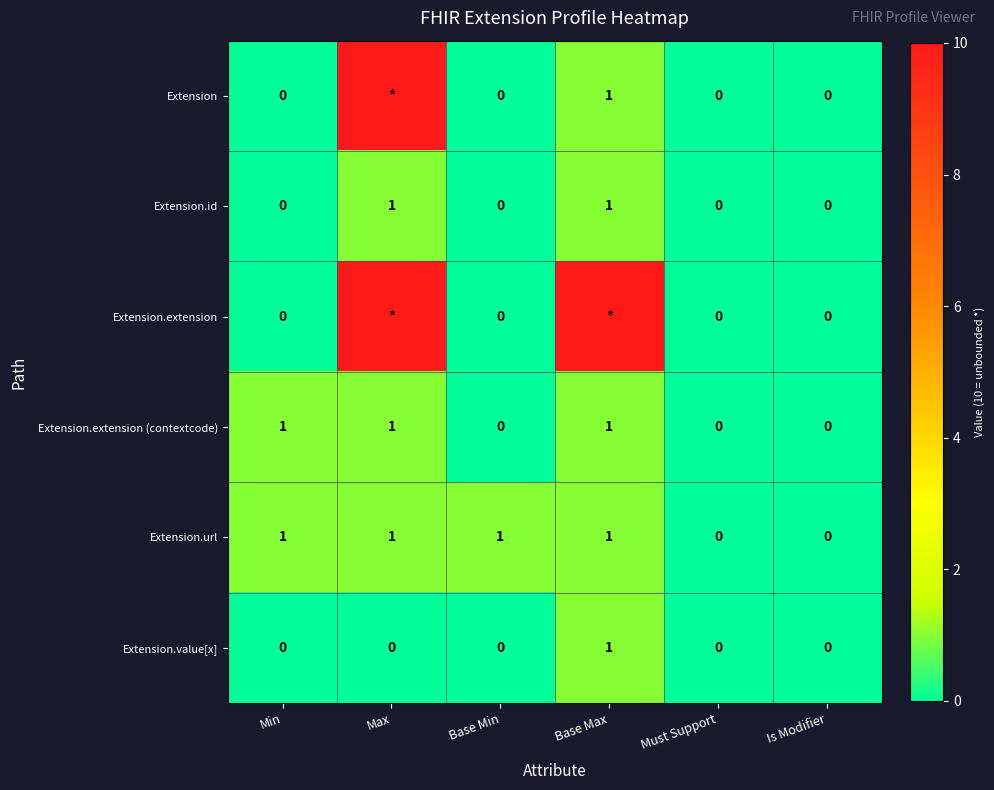

True or false: Extension.url has a value of 2 at Max.

False